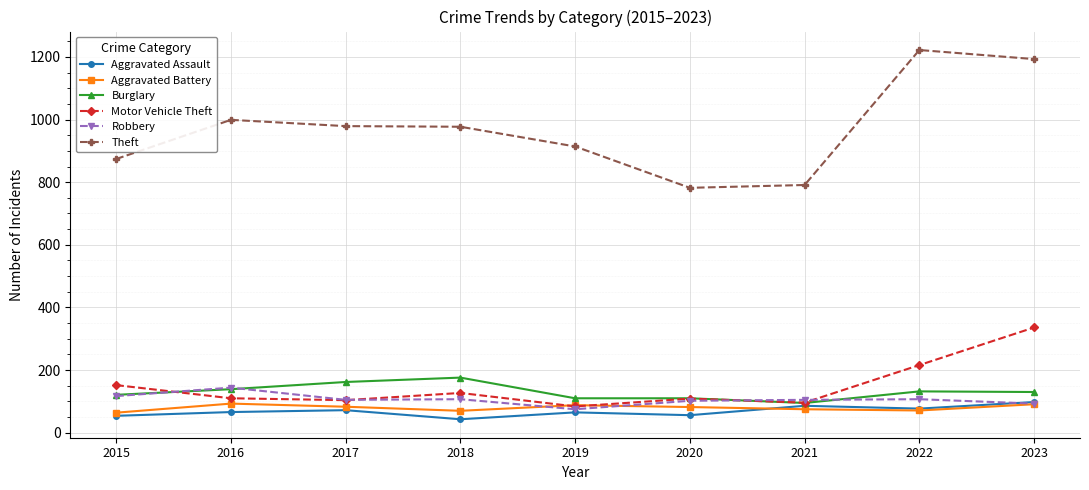

What is the value of the Robbery point at the 9th from the left?

93